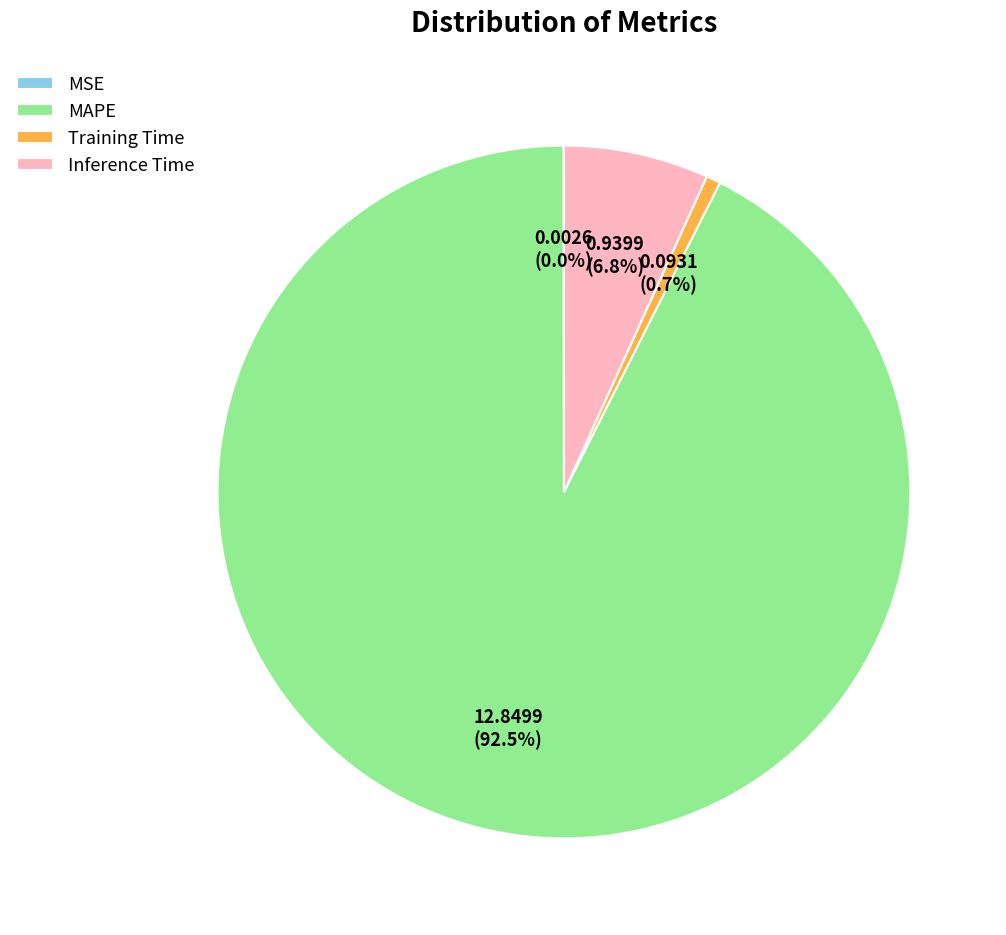

Which has a higher value, Training Time or MAPE?

MAPE